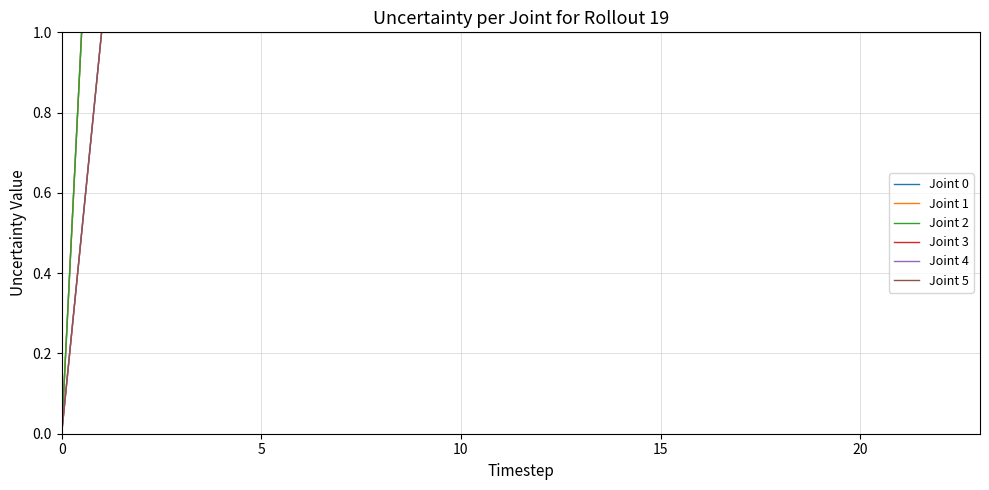

True or false: Joint 0 and Joint 1 cross at least once.

False